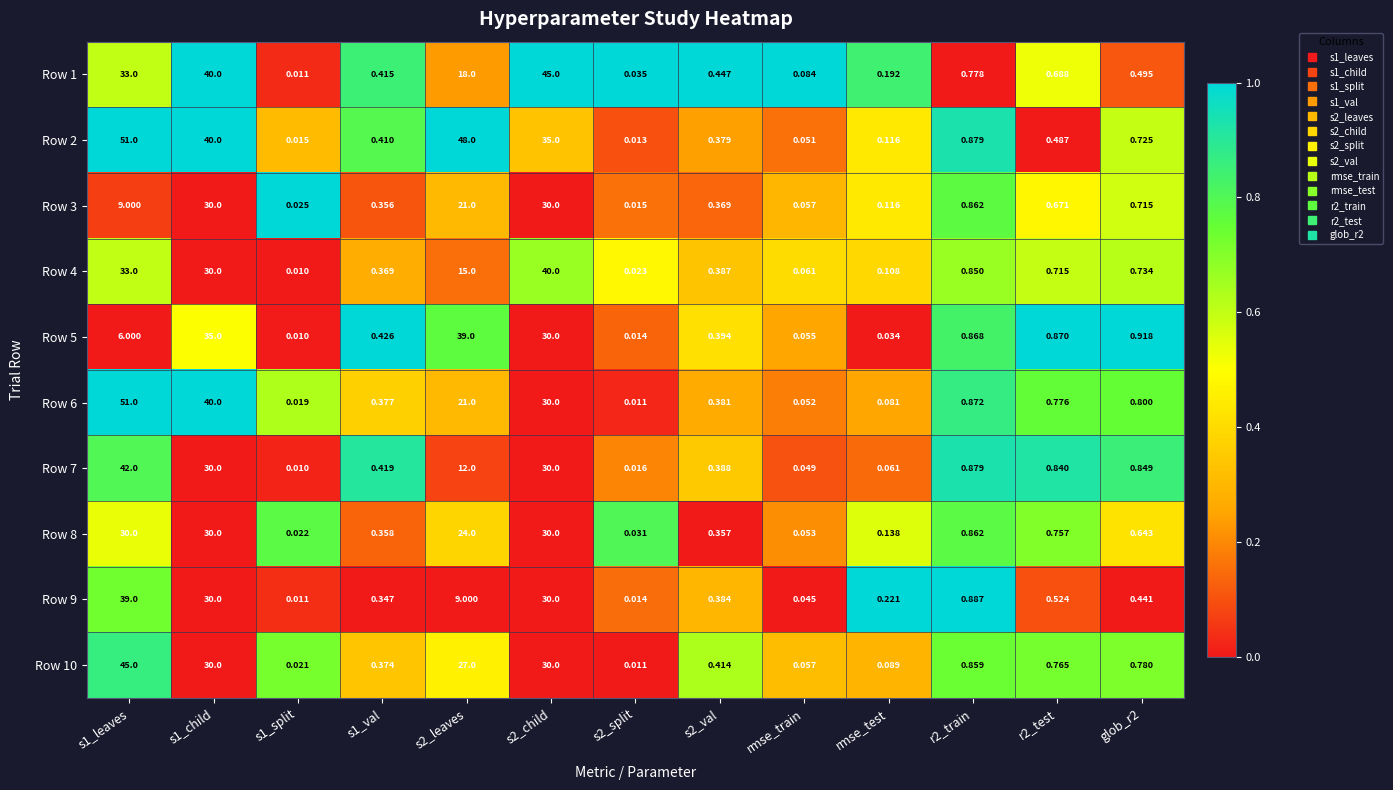

Is the value of Row 1 at rmse_test greater than the value of Row 2 at s2_val?

No